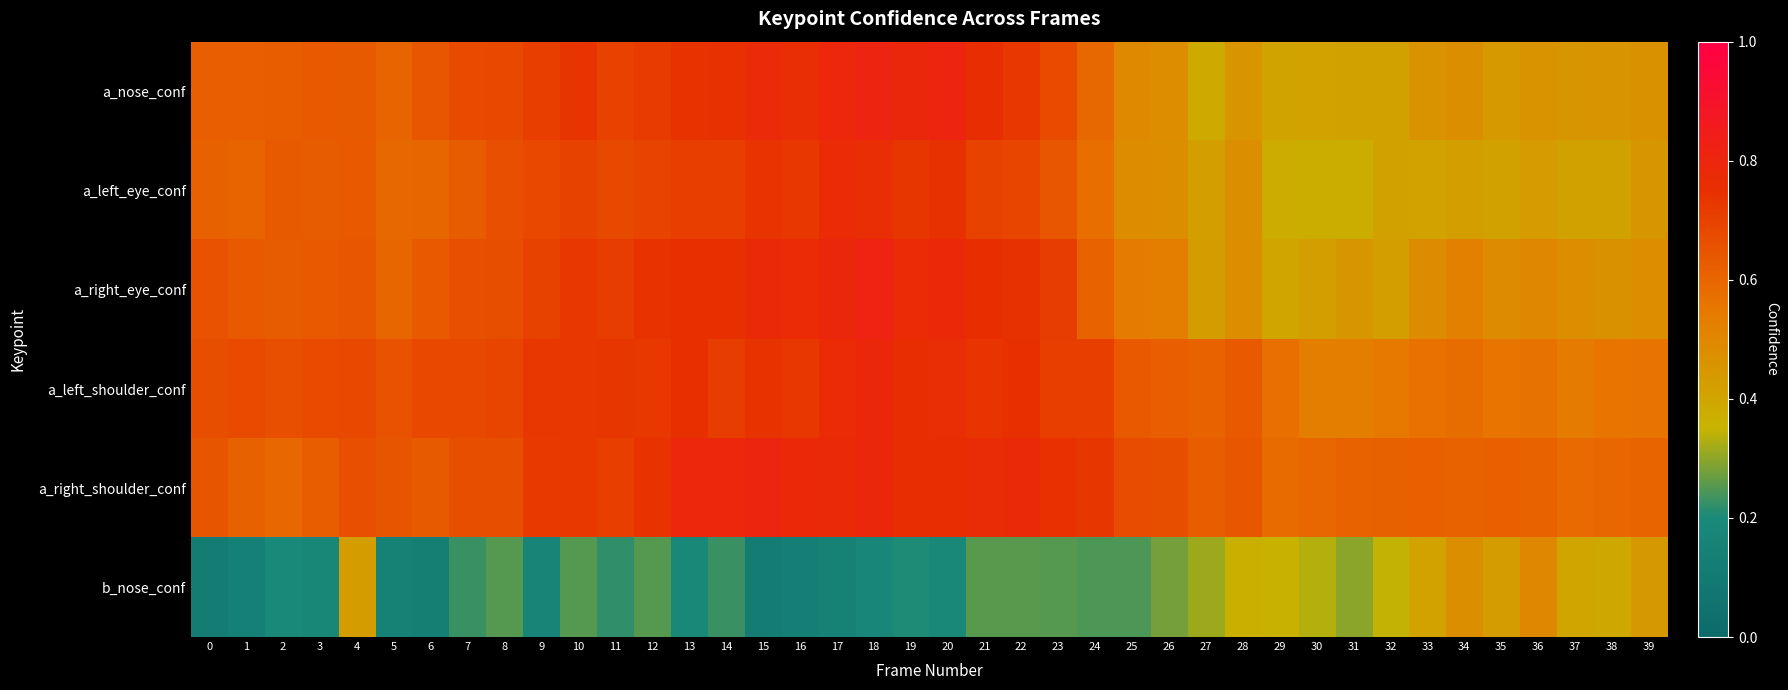

List the series in order of their peak value, highest first.

a_right_eye_conf, a_nose_conf, a_right_shoulder_conf, a_left_shoulder_conf, a_left_eye_conf, b_nose_conf